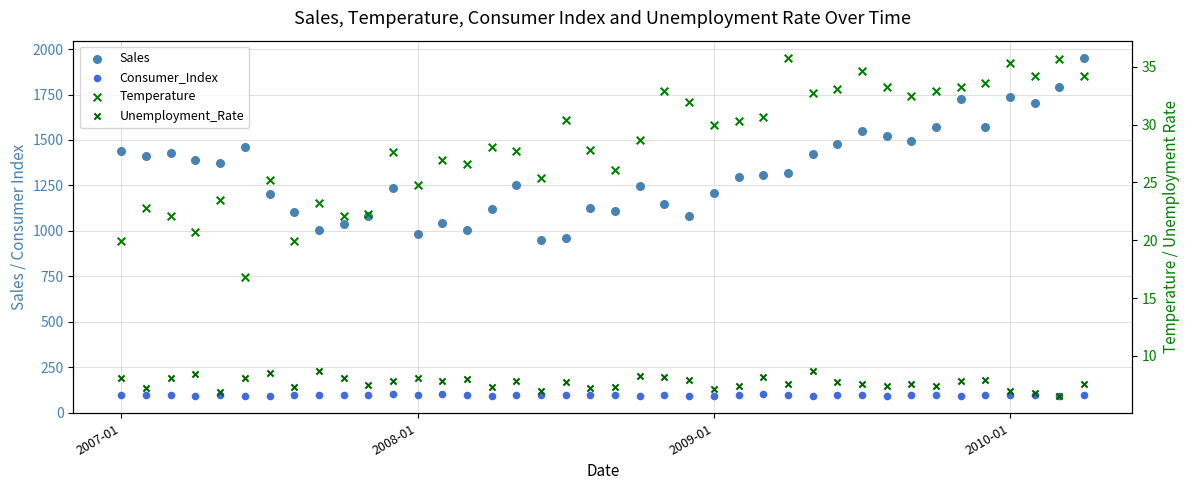

Which series has the largest total across all categories?

Sales